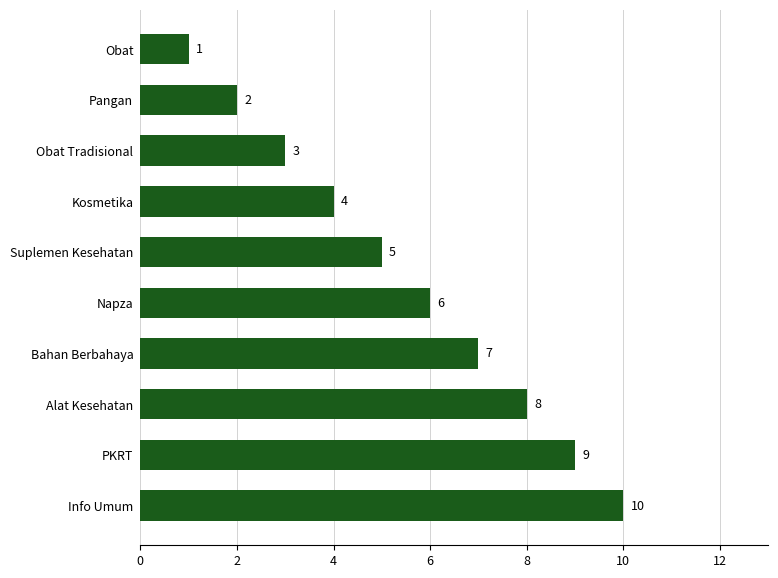

Reading bottom to top, what are all the values shown in this chart?

10	9	8	7	6	5	4	3	2	1